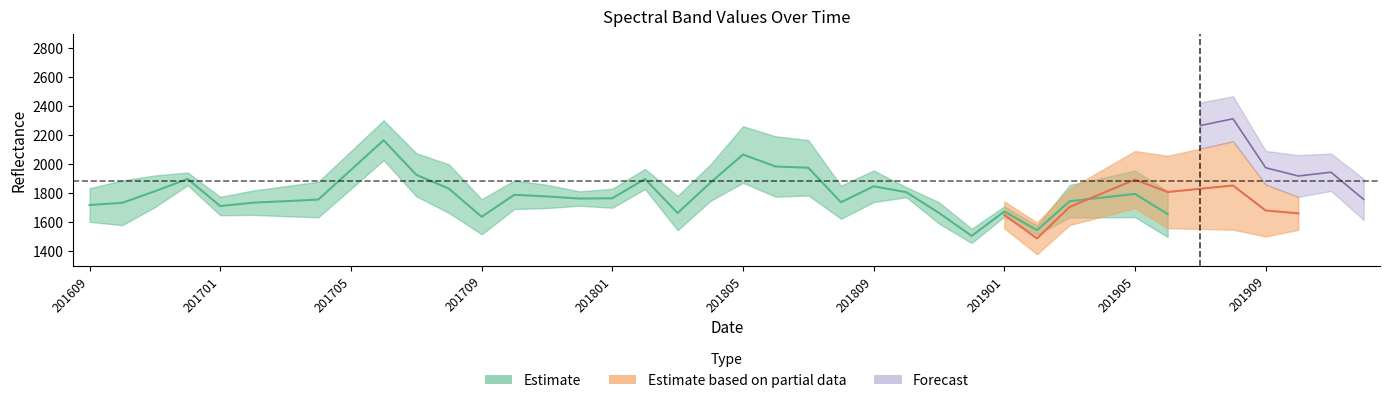

Which label corresponds to the smallest value in the chart?

201902